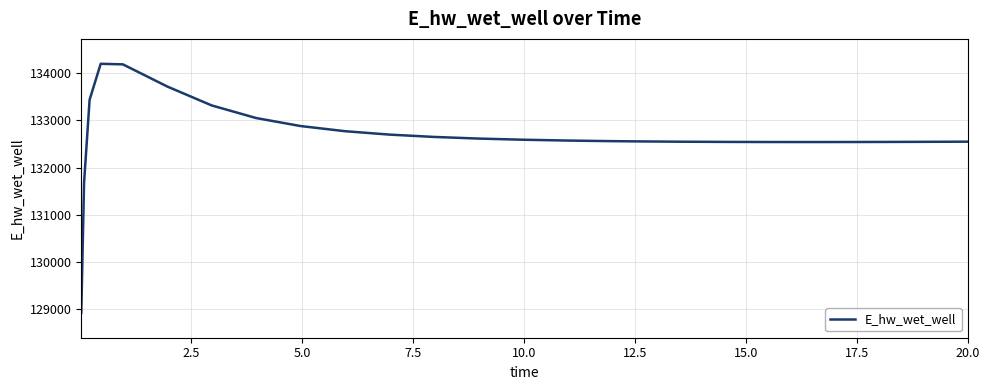

What is the greatest value displayed?

134205.1